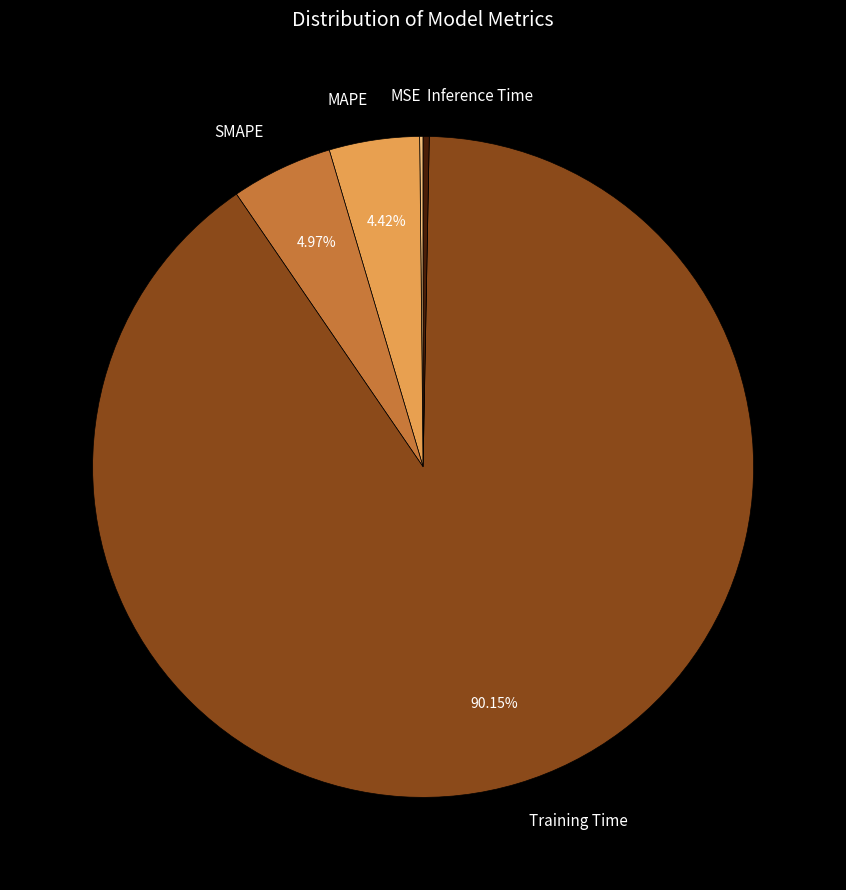

Which category has the biggest portion of the pie?

Training Time